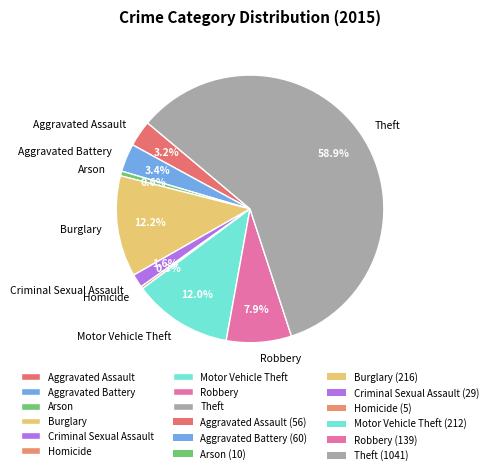

To the nearest percent, what portion does Motor Vehicle Theft represent?

12%